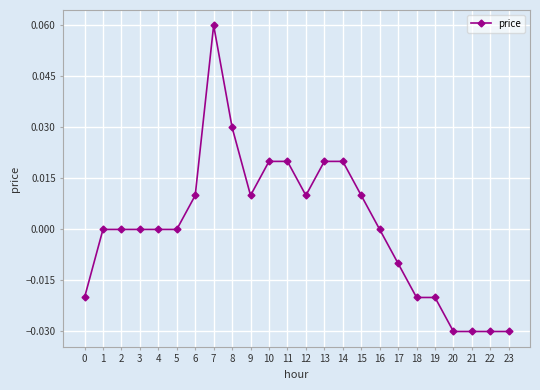

Which category has the highest value across all series?

7